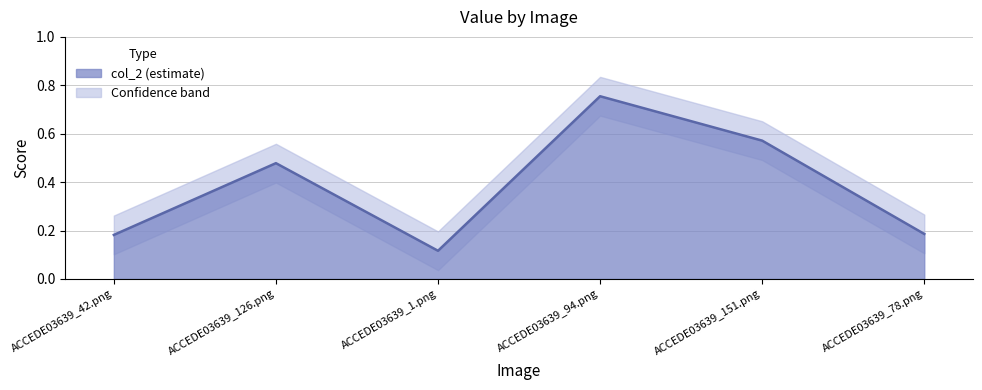

Which category has the highest value across all series?

ACCEDE03639_94.png